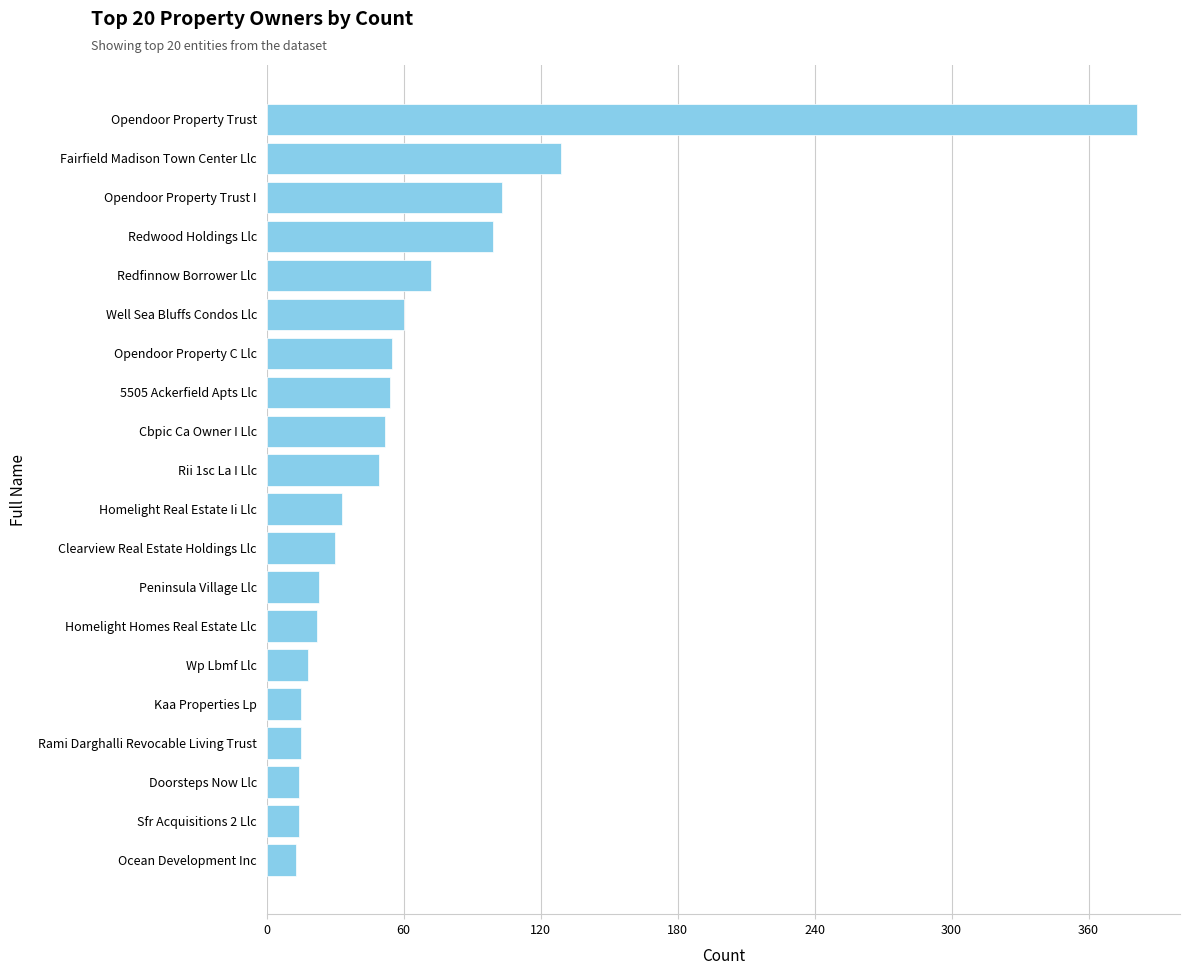

Are the bars grouped side by side (vs. stacked)?

No